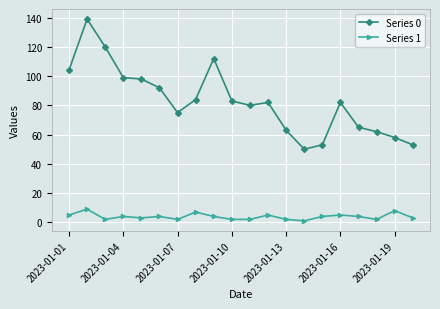

How many series are shown in this chart?

2